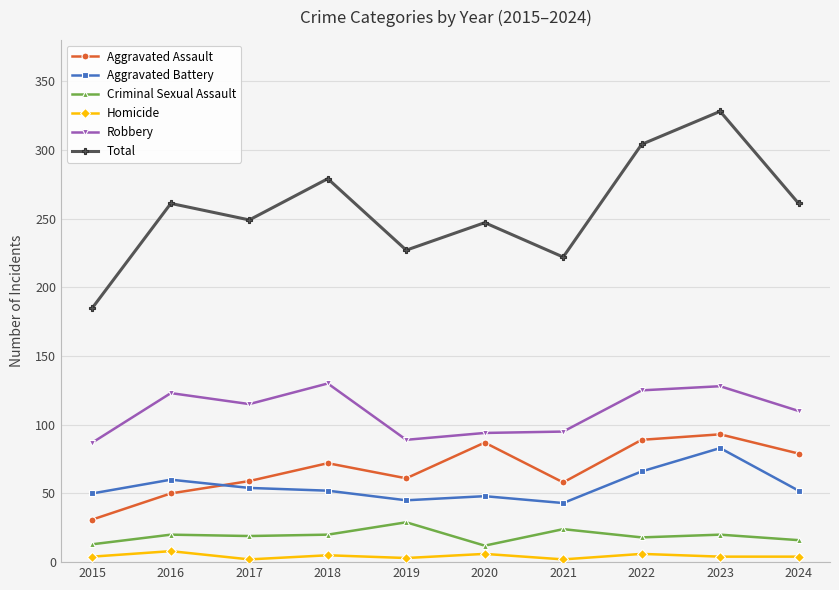

Which series has the largest total across all categories?

Total